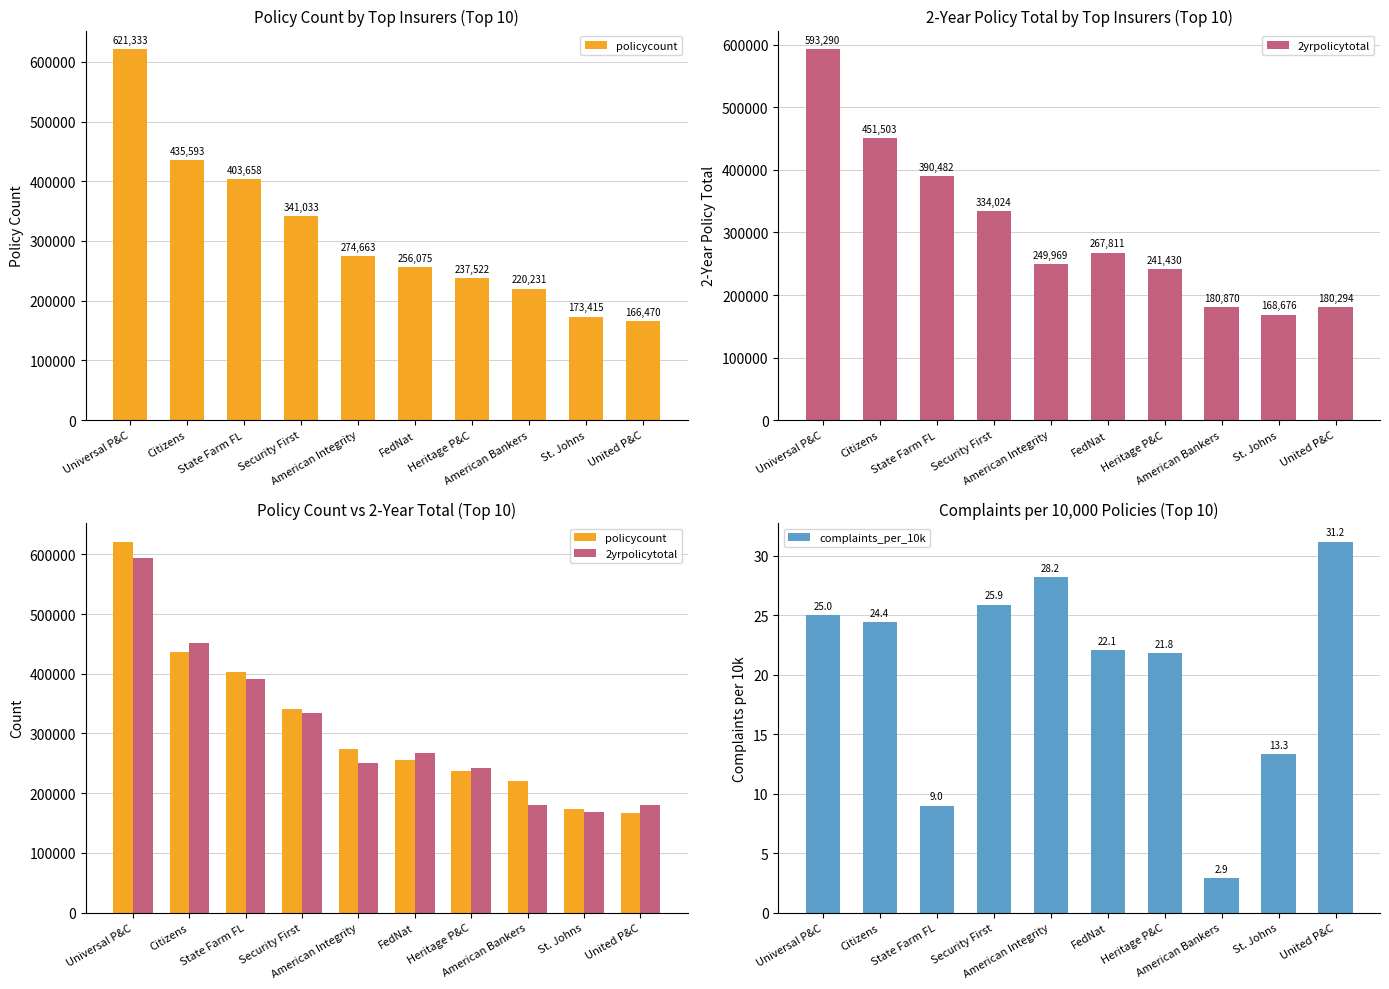

What is the difference between the maximum and minimum values in the 2yrpolicytotal series?

424614.0